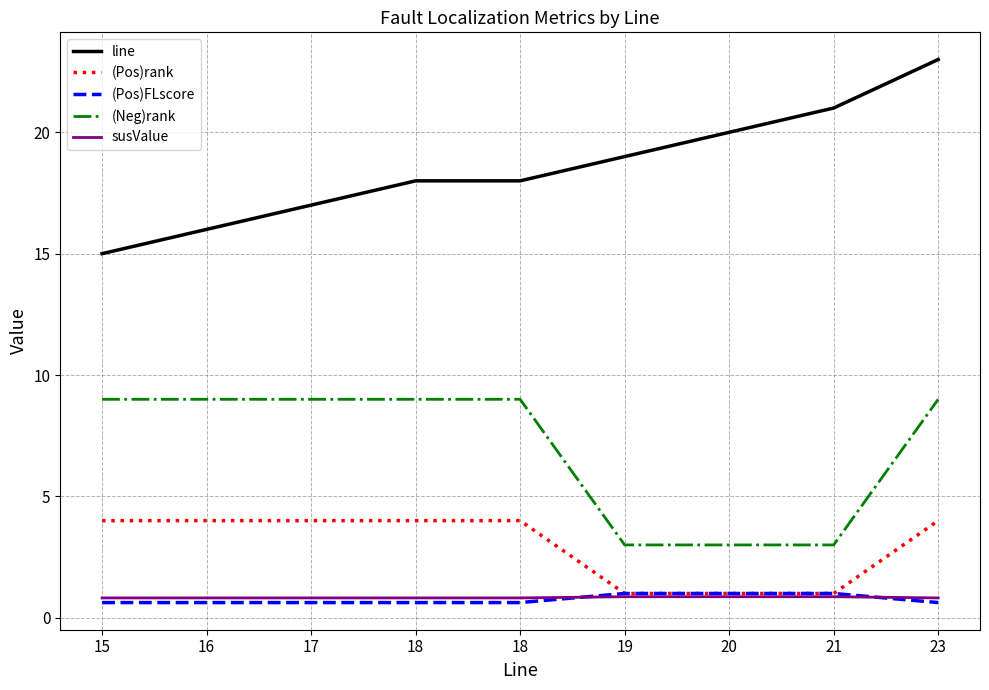

True or false: (Pos)rank and susValue cross at least once.

False